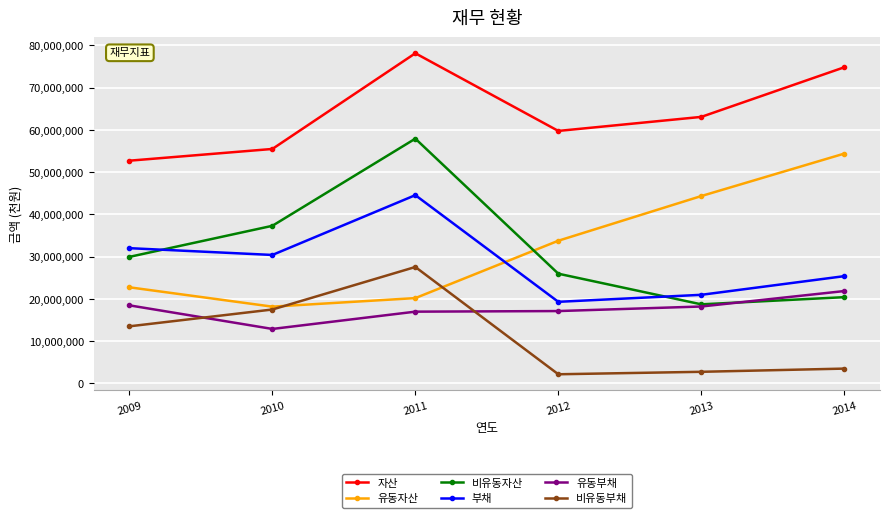

What is the value of the 비유동자산 point at the 5th from the left?

18724249